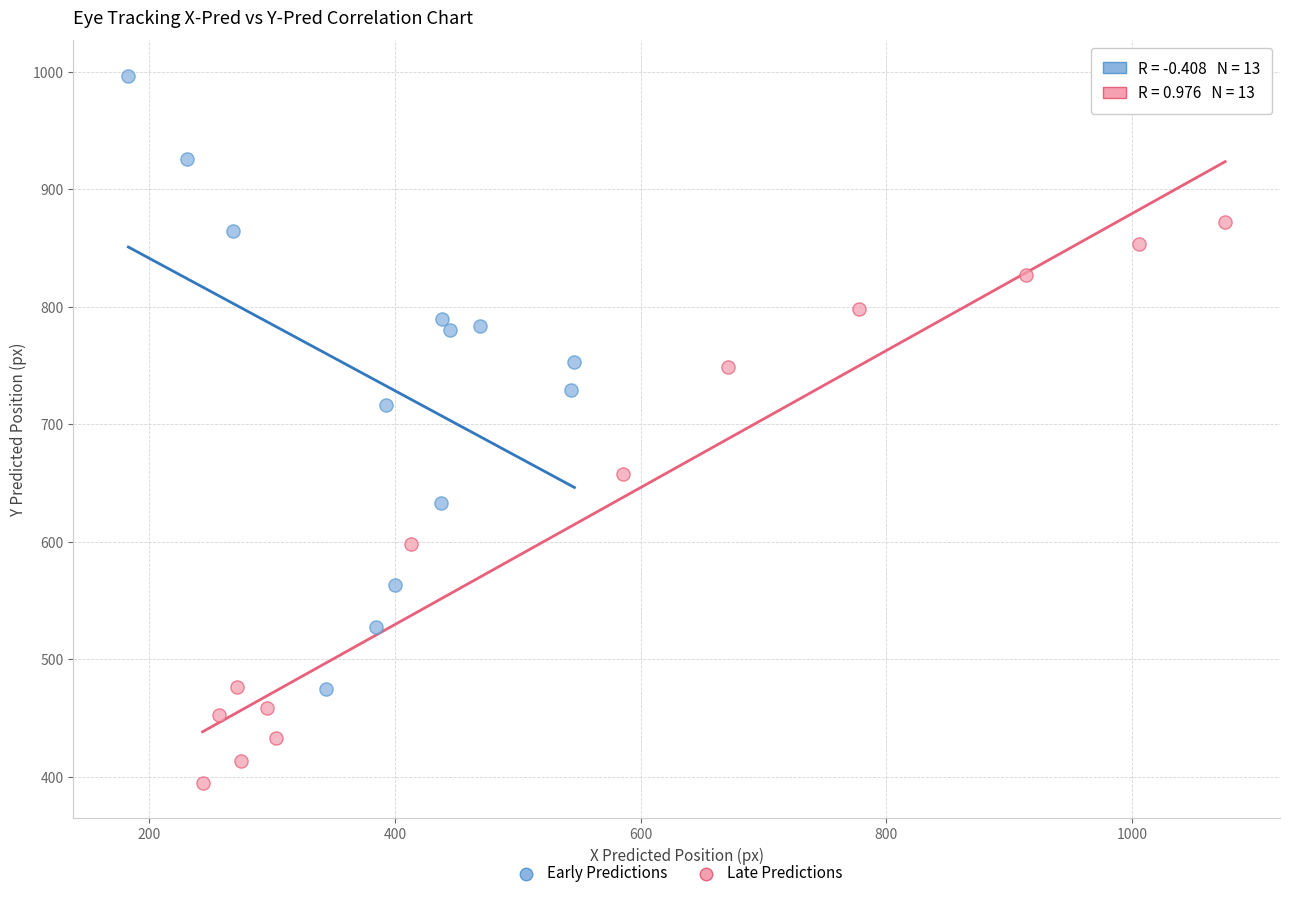

Which series contains the highest Y value?

Early Predictions